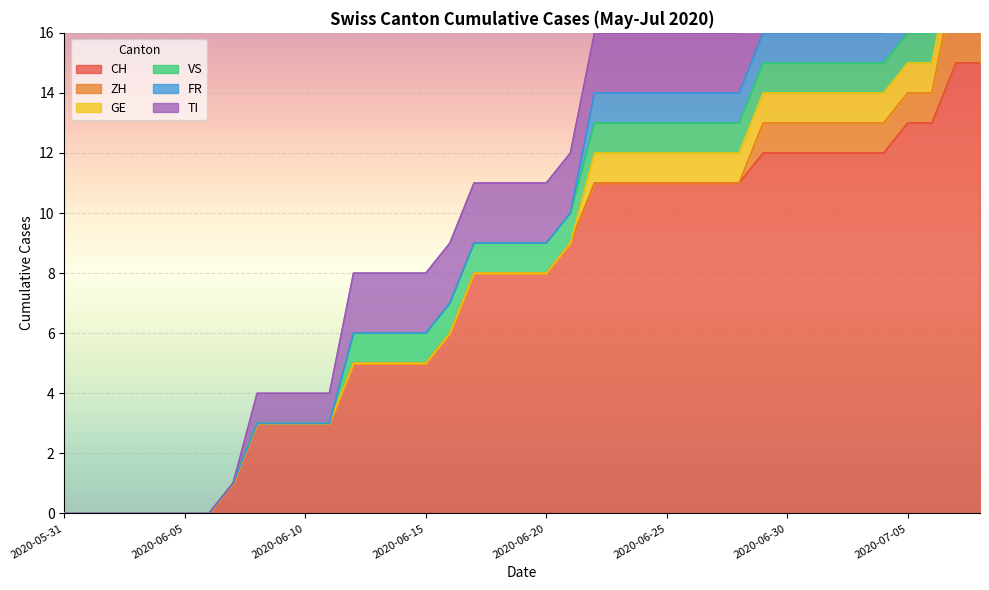

True or false: FR and CH intersect in this chart.

False